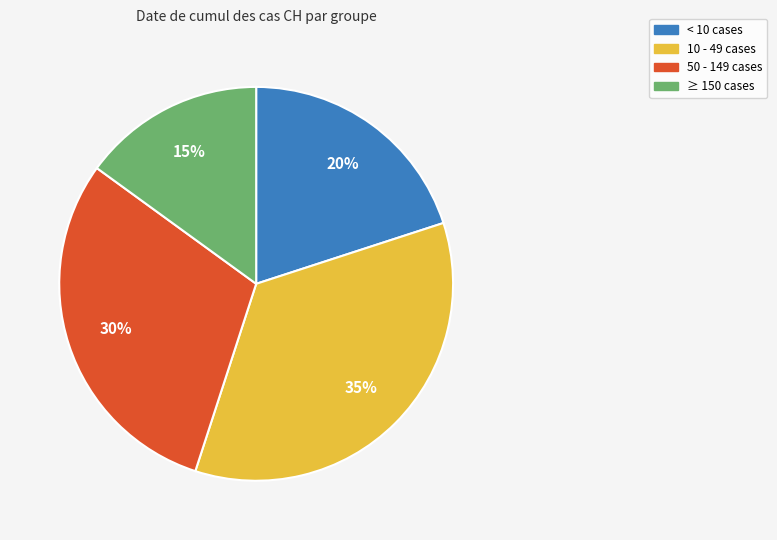

Does any single category account for the majority?

No